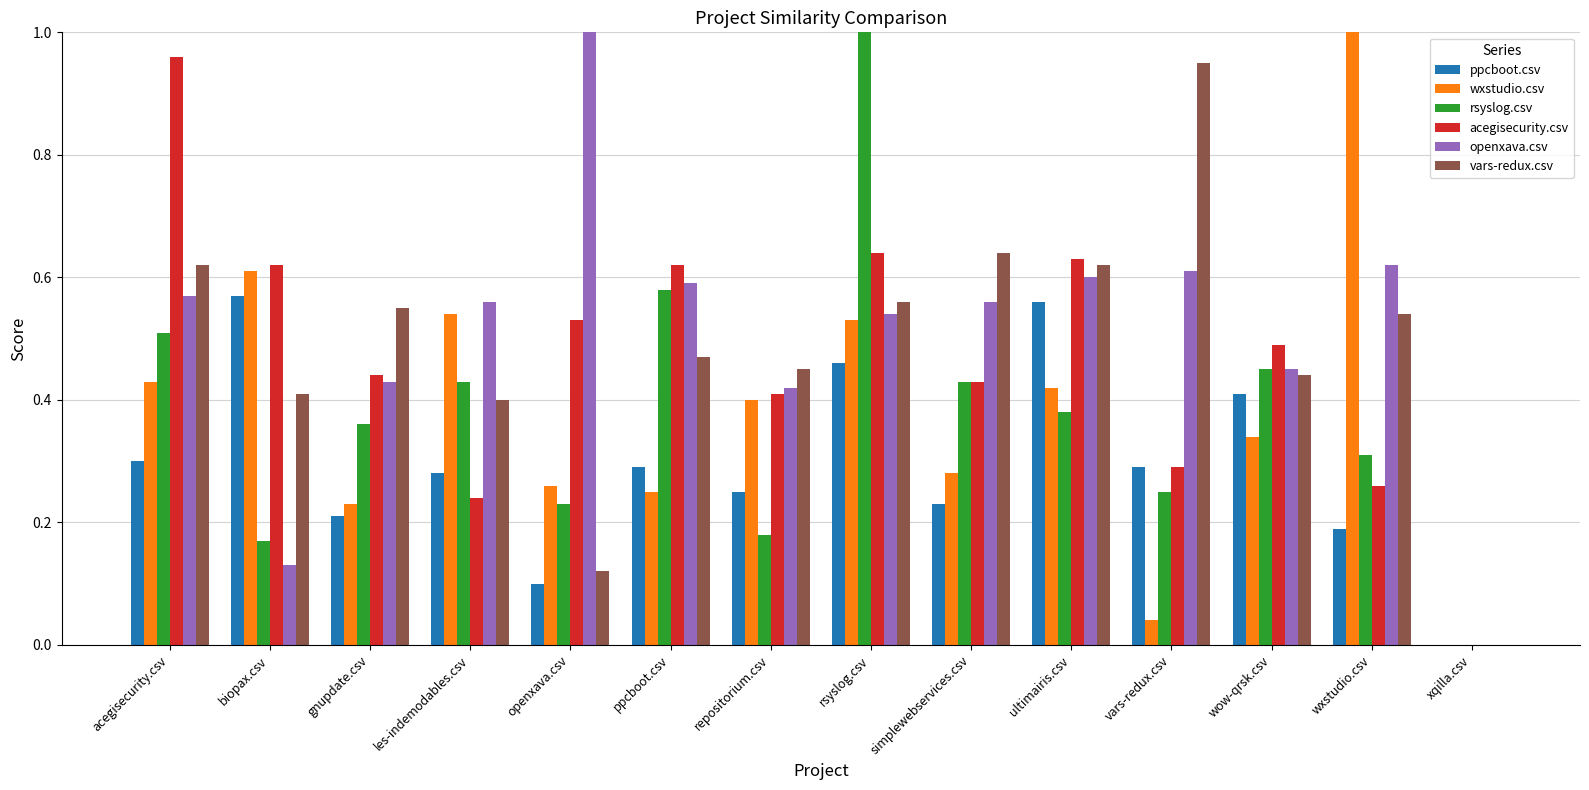

What is the total value across all series at rsyslog.csv?

3.7